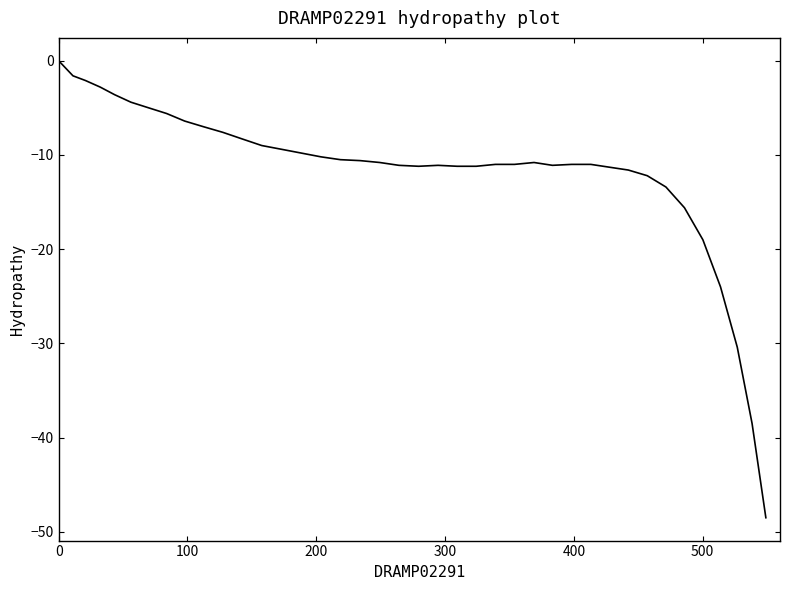

What is the sum of all values?

-470.9